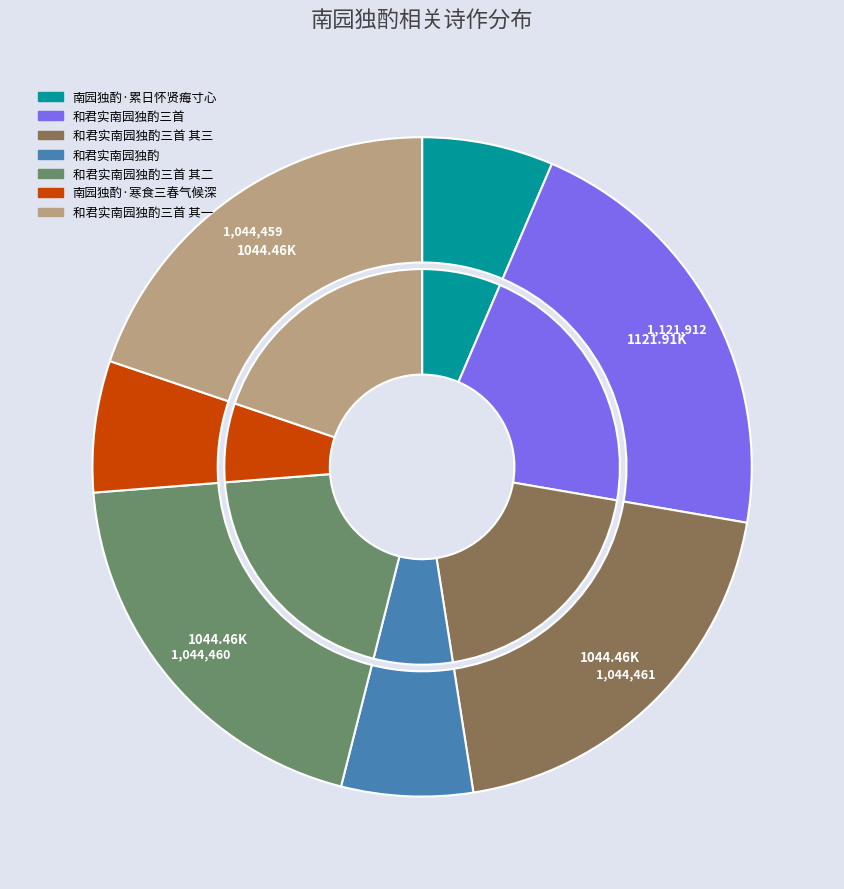

Rank the categories by value from lowest to highest.

和君实南园独酌, 南园独酌·累日怀贤痗寸心, 南园独酌·寒食三春气候深, 和君实南园独酌三首 其一, 和君实南园独酌三首 其二, 和君实南园独酌三首 其三, 和君实南园独酌三首